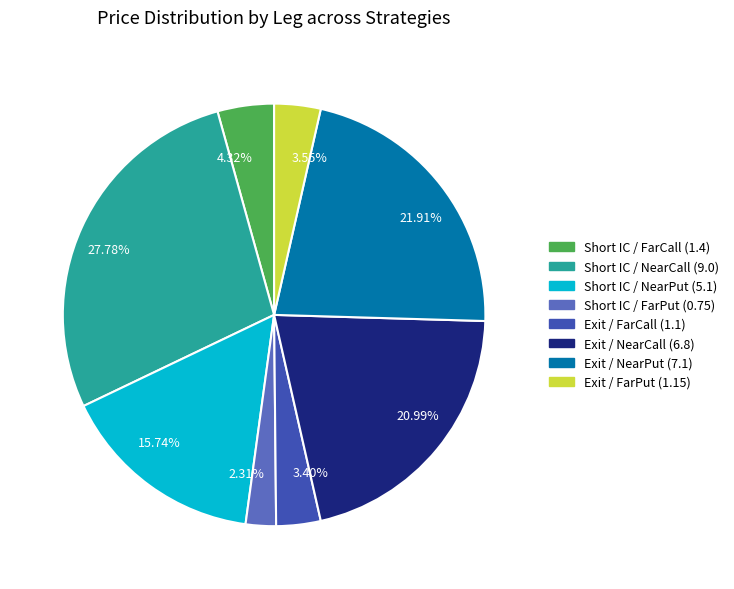

Combined, do 20.99% and 27.78% account for over 50%?

No